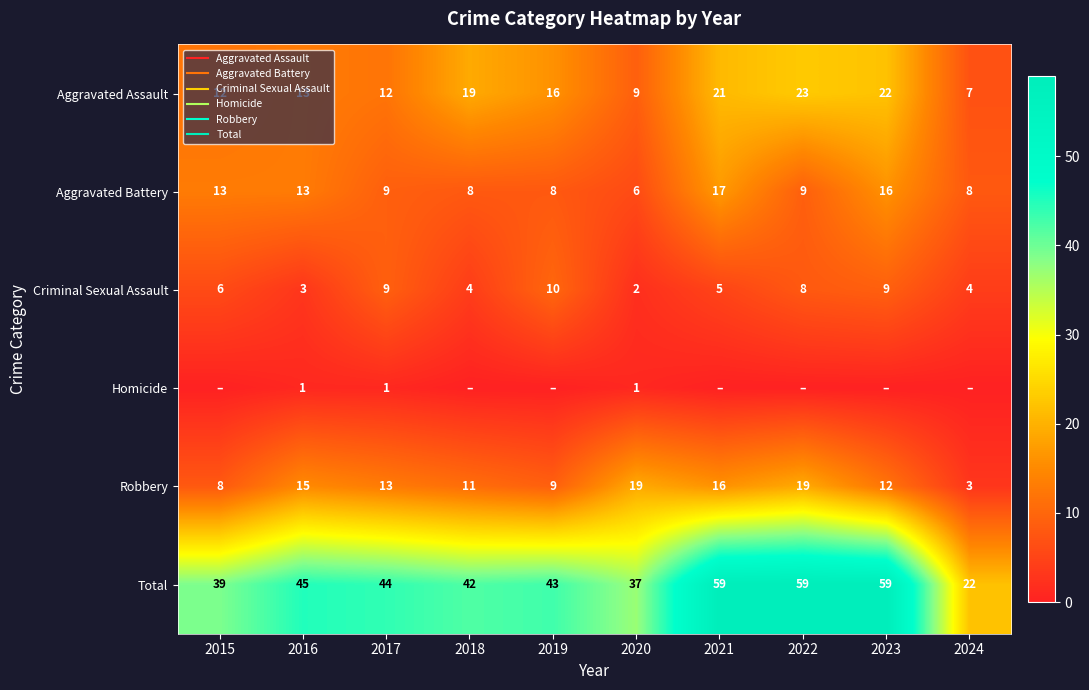

Between 2018 and 2017, which is larger?

2018